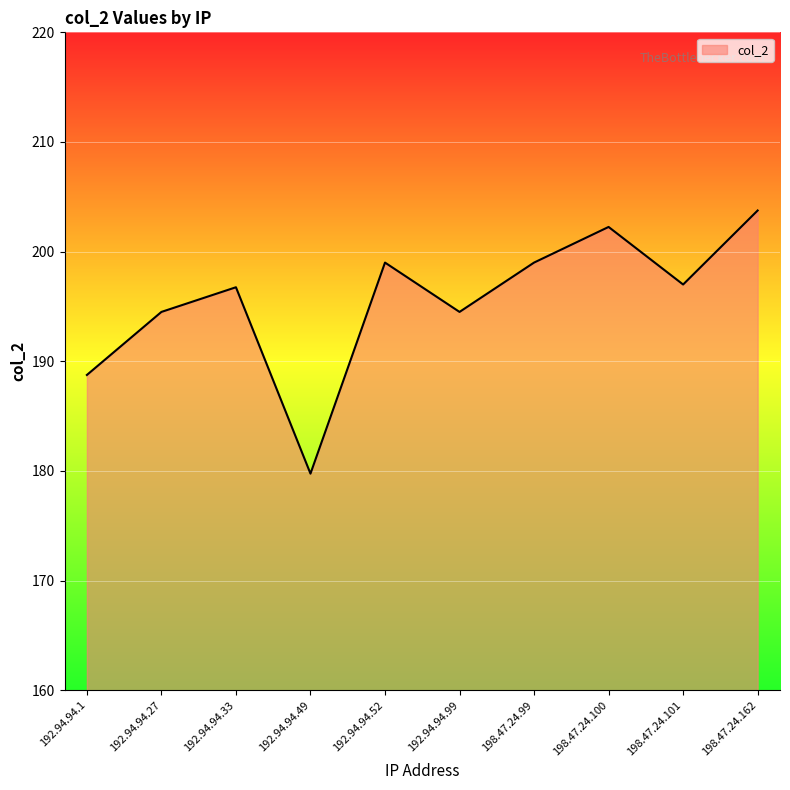

At which label is the value closest to 191?

192.94.94.1